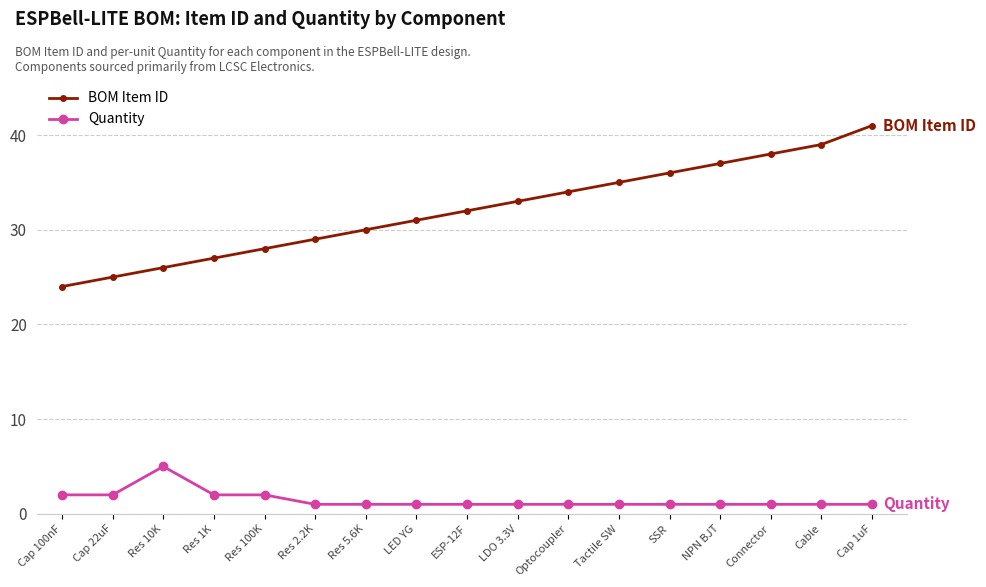

What is the total value across all series at Cap 22uF?

27